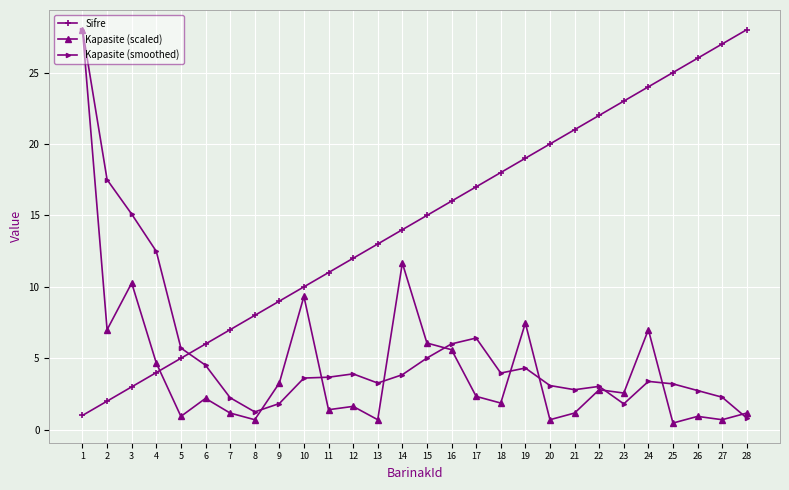

Read the Kapasite (smoothed) value at 28.

0.8